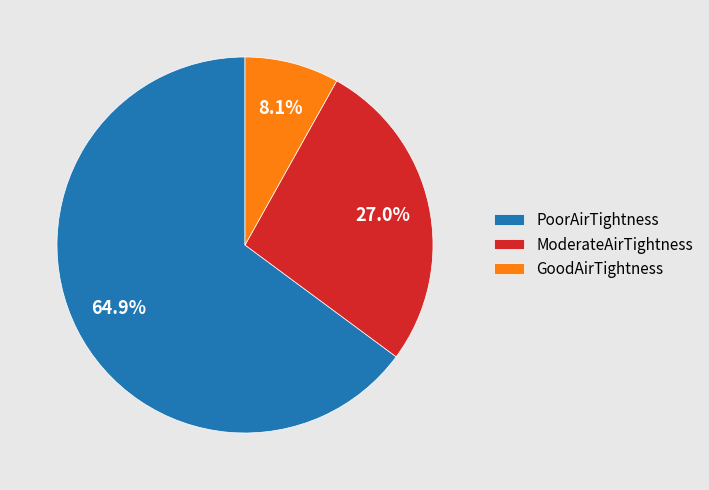

Approximately how many times larger is the value at GoodAirTightness compared to PoorAirTightness?

0.1